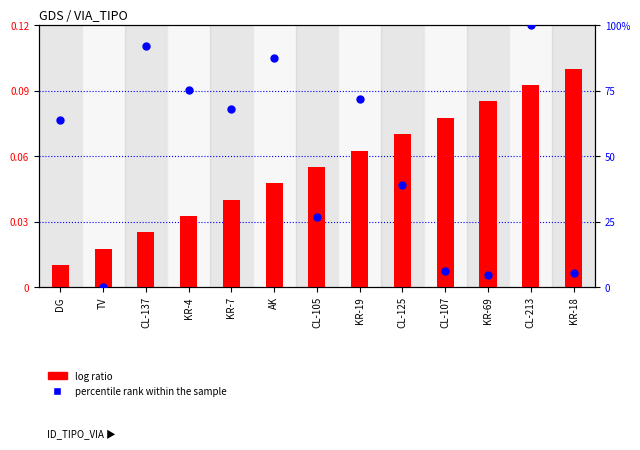

At how many categories does at least one series exceed 49?

7